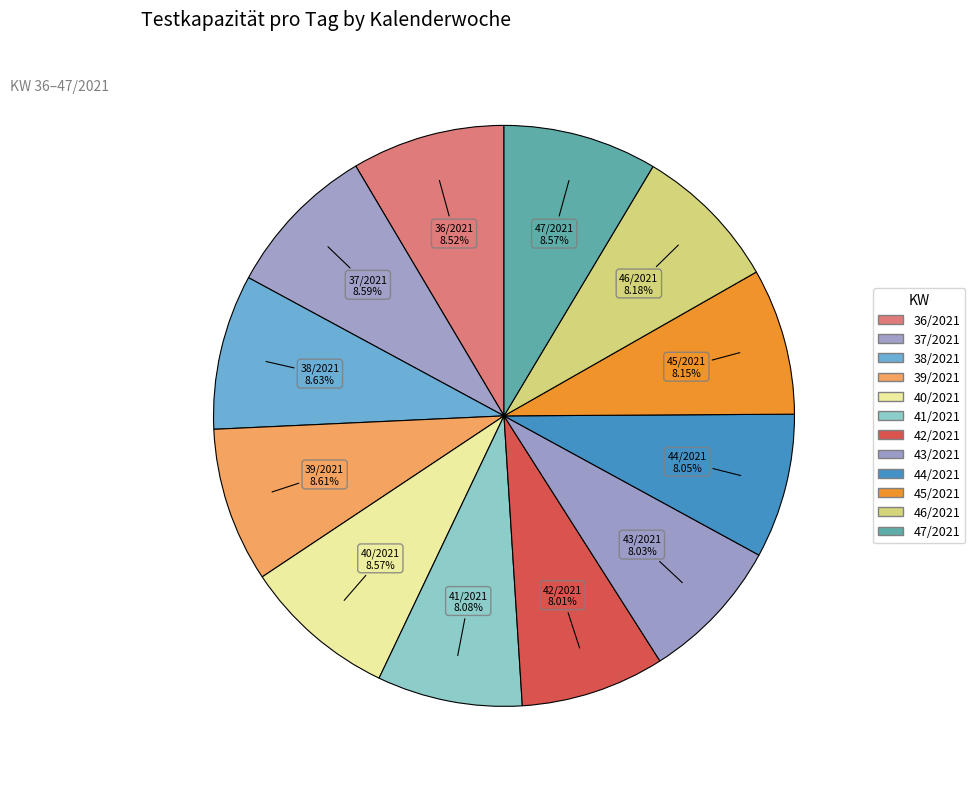

How many slices are in this pie chart?

12